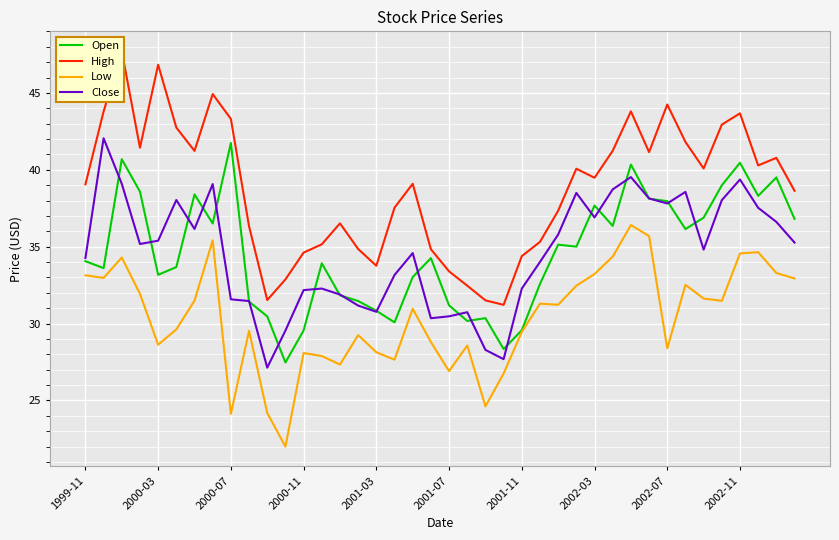

What is the label of the 40th point from the right?

1999-11